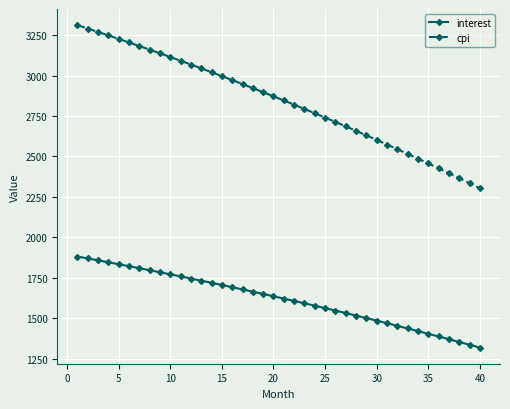

What is the minimum value for cpi?

2304.0